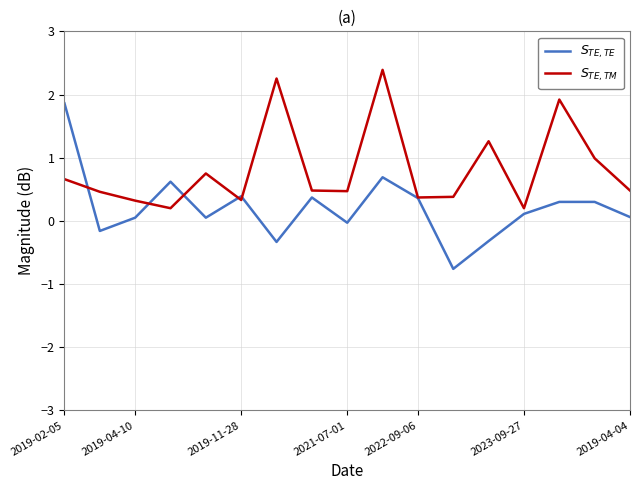

True or false: $S_{TE,TE}$ has more than 2 interior local peaks.

True